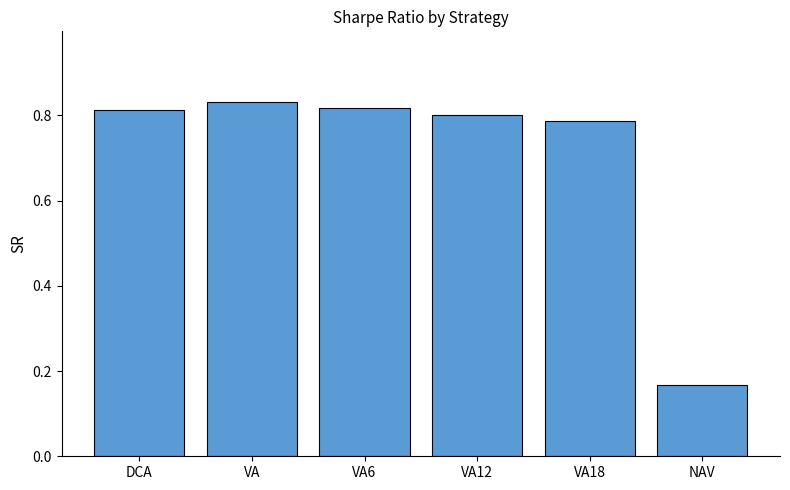

What position from the left is VA?

2